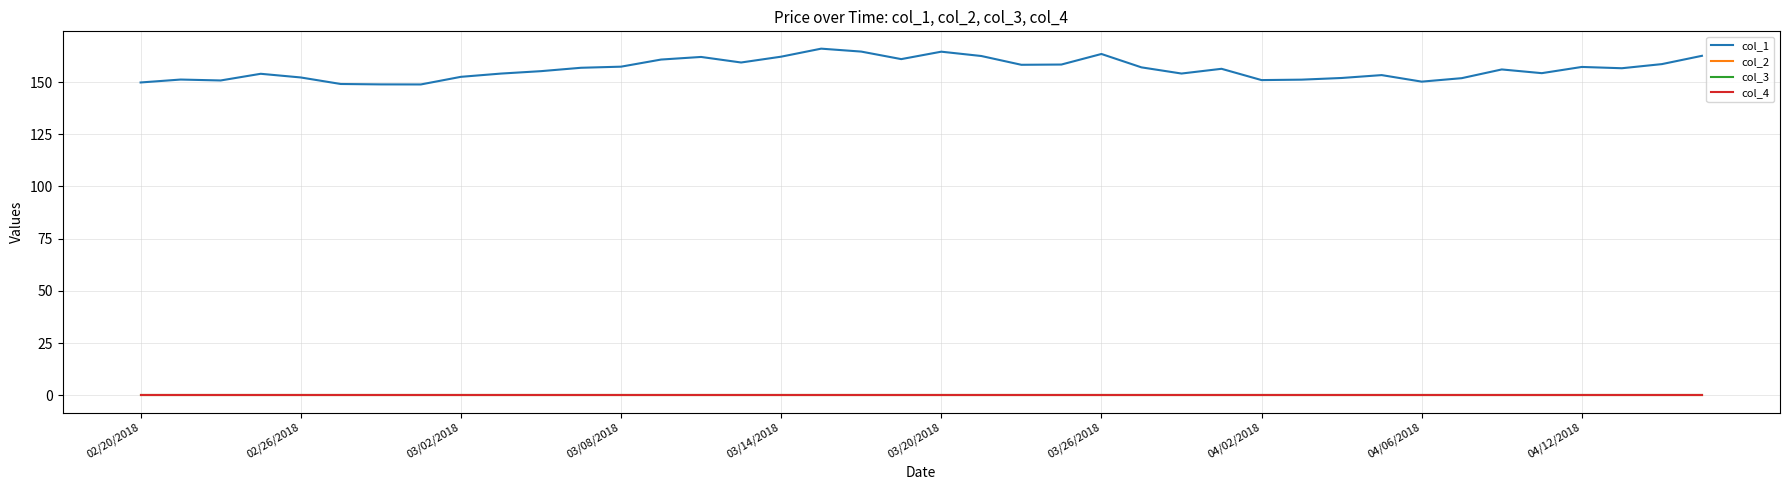

Does the chart have visible grid lines?

Yes